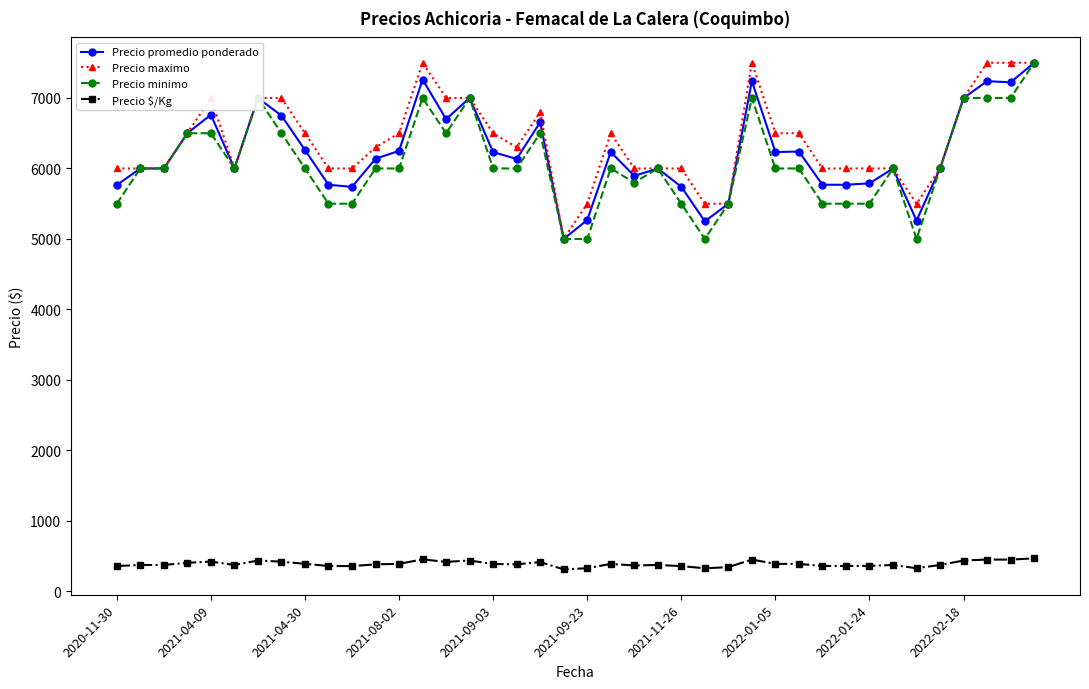

How many distinct data groups are displayed?

4